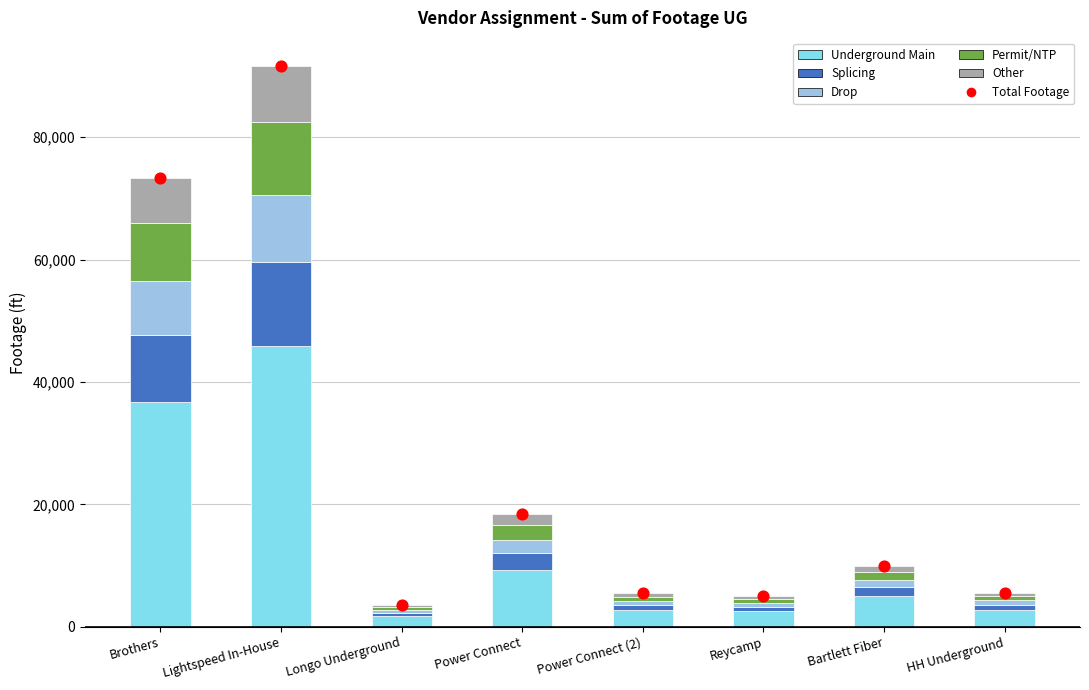

Is the value of Other at Bartlett Fiber greater than the value of Splicing at Reycamp?

Yes